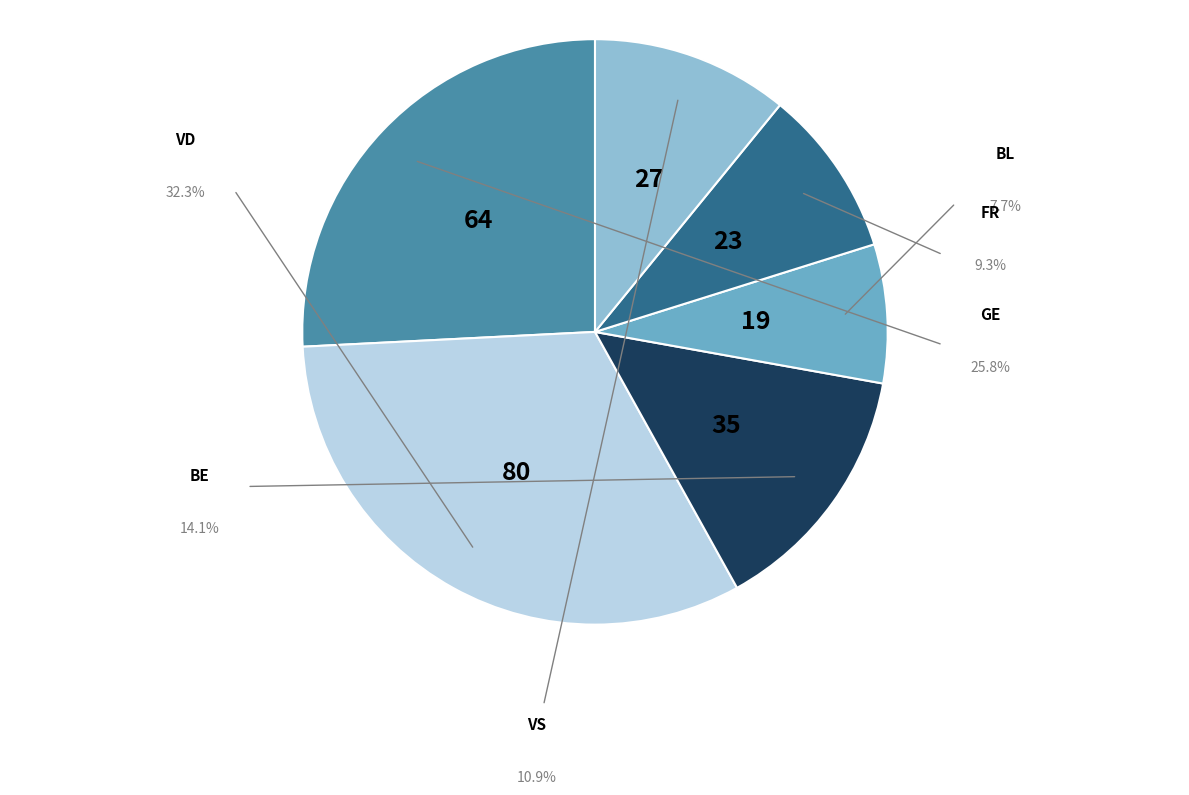

Is there a majority slice in this chart?

No